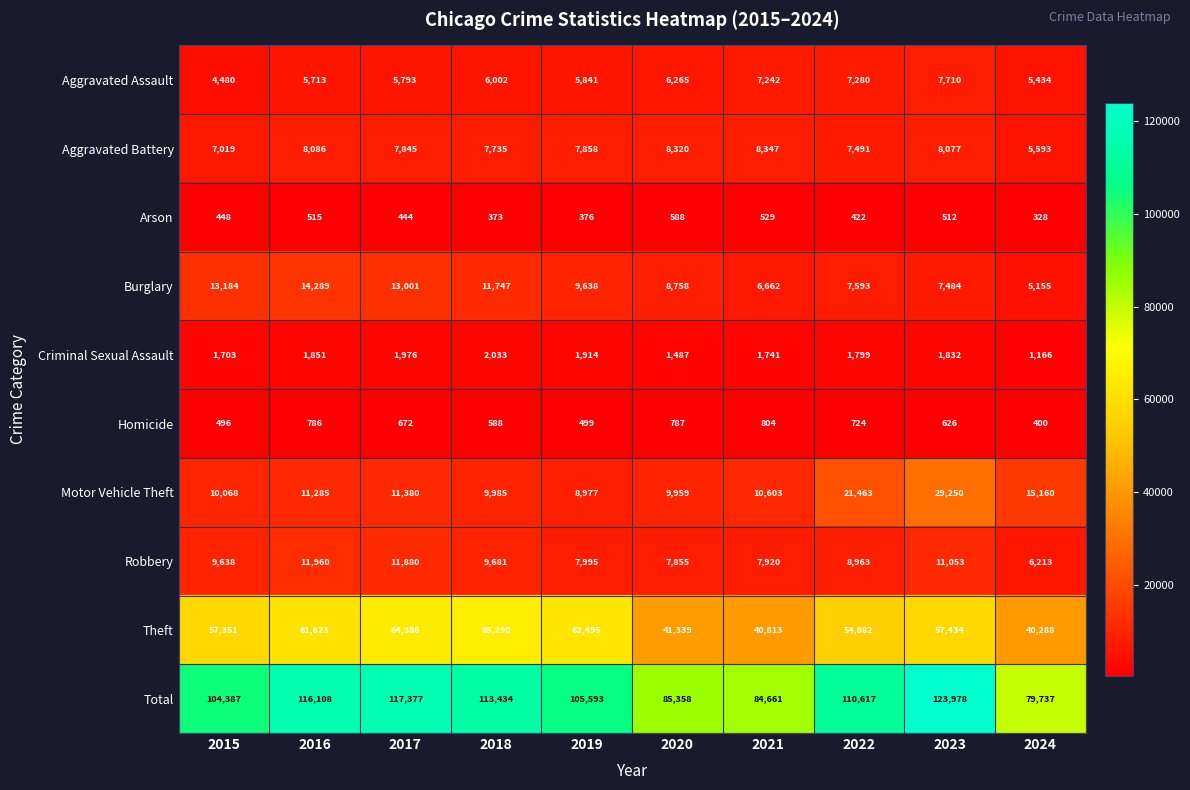

Rank the series by their maximum value, from highest to lowest.

Total, Theft, Motor Vehicle Theft, Burglary, Robbery, Aggravated Battery, Aggravated Assault, Criminal Sexual Assault, Homicide, Arson